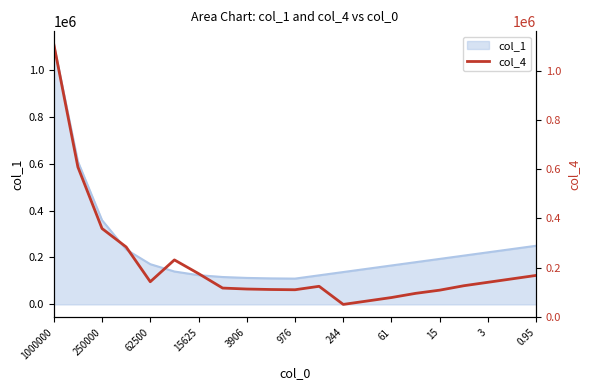

At which label does col_1 reach its peak?

1000000